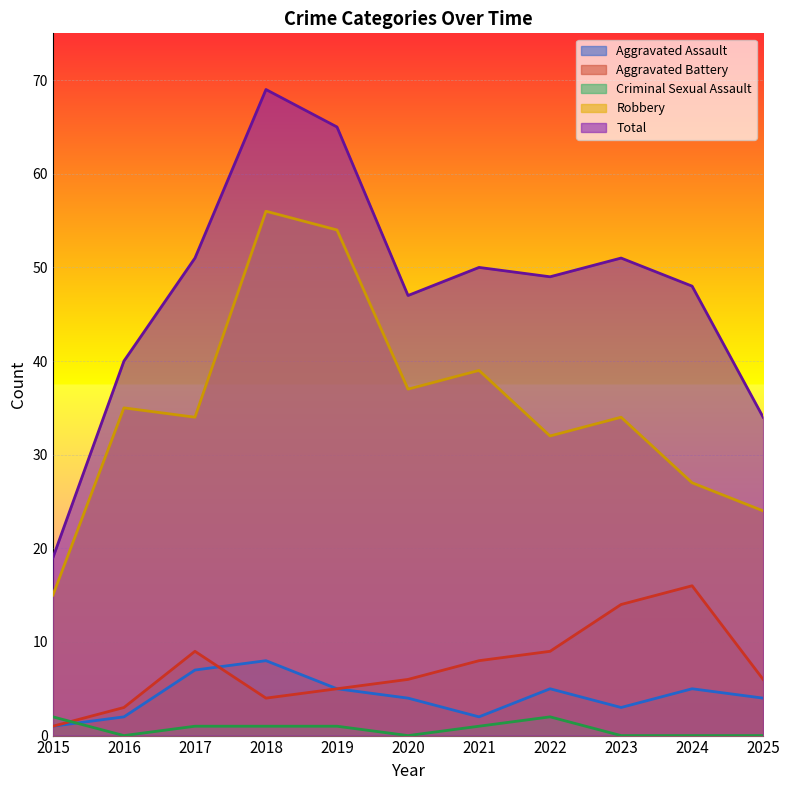

What is the sum of the Total values at 2025 and 2019?

99